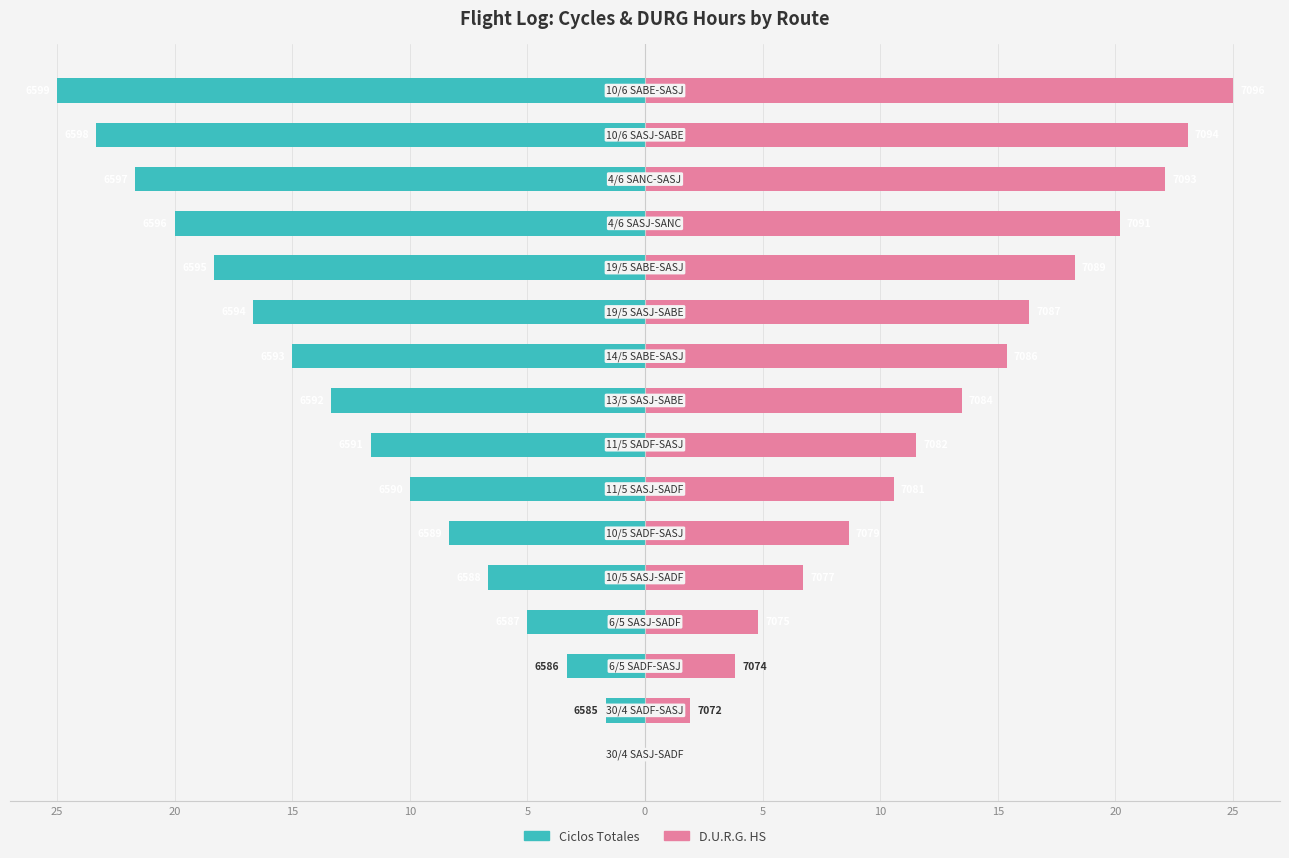

How many groups of bars are there?

16